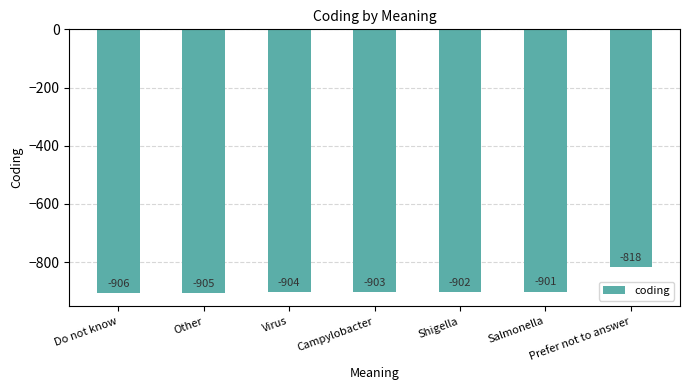

Reading left to right, what are all the values shown in this chart?

Do not know=-906	Other=-905	Virus=-904	Campylobacter=-903	Shigella=-902	Salmonella=-901	Prefer not to answer=-818